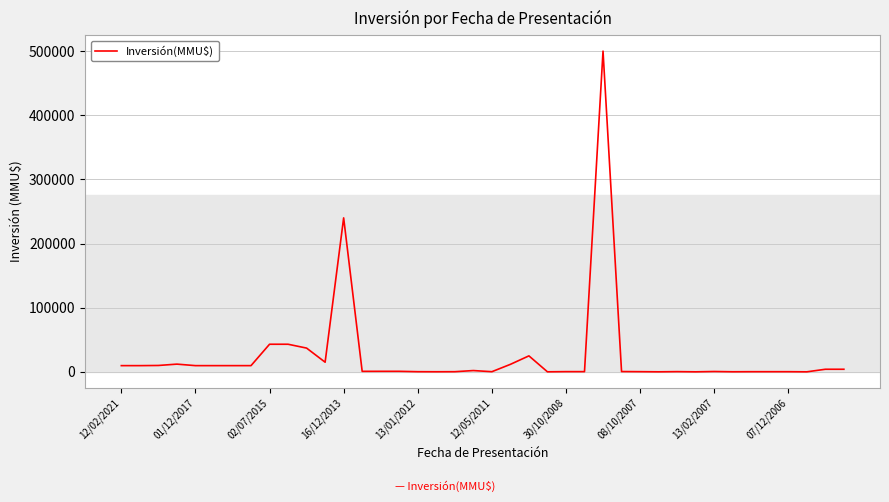

What is the difference between the maximum and minimum values?

500000